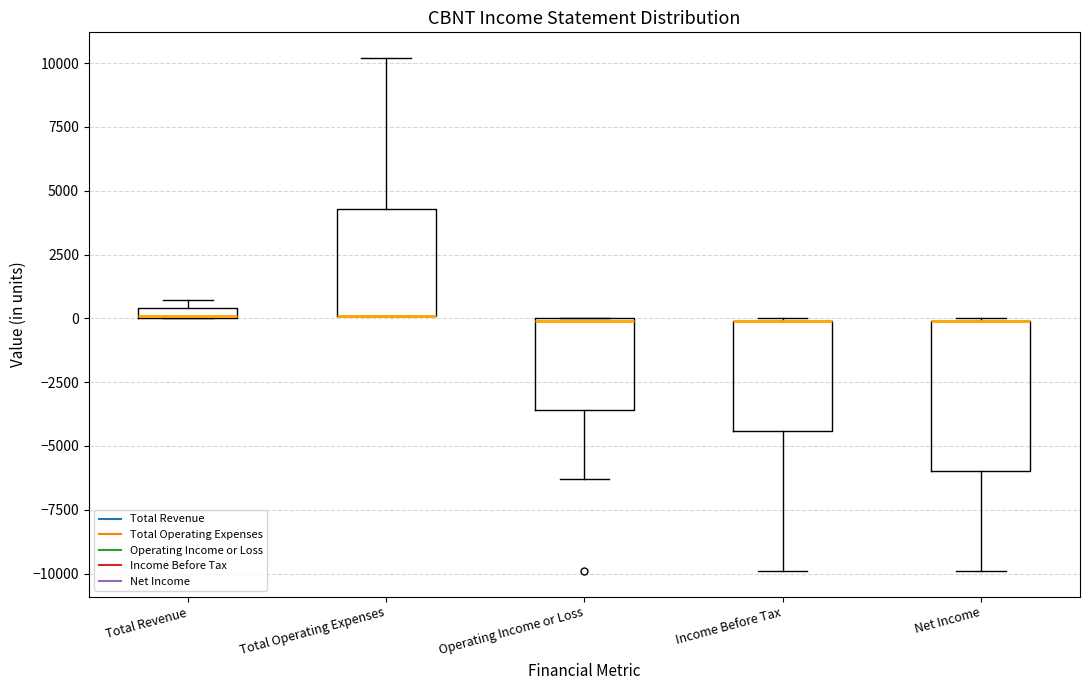

Where is the lower edge of the box for Income Before Tax on the y-axis? The values are not printed on the chart, so give them approximately, as read against the axis.

-4500